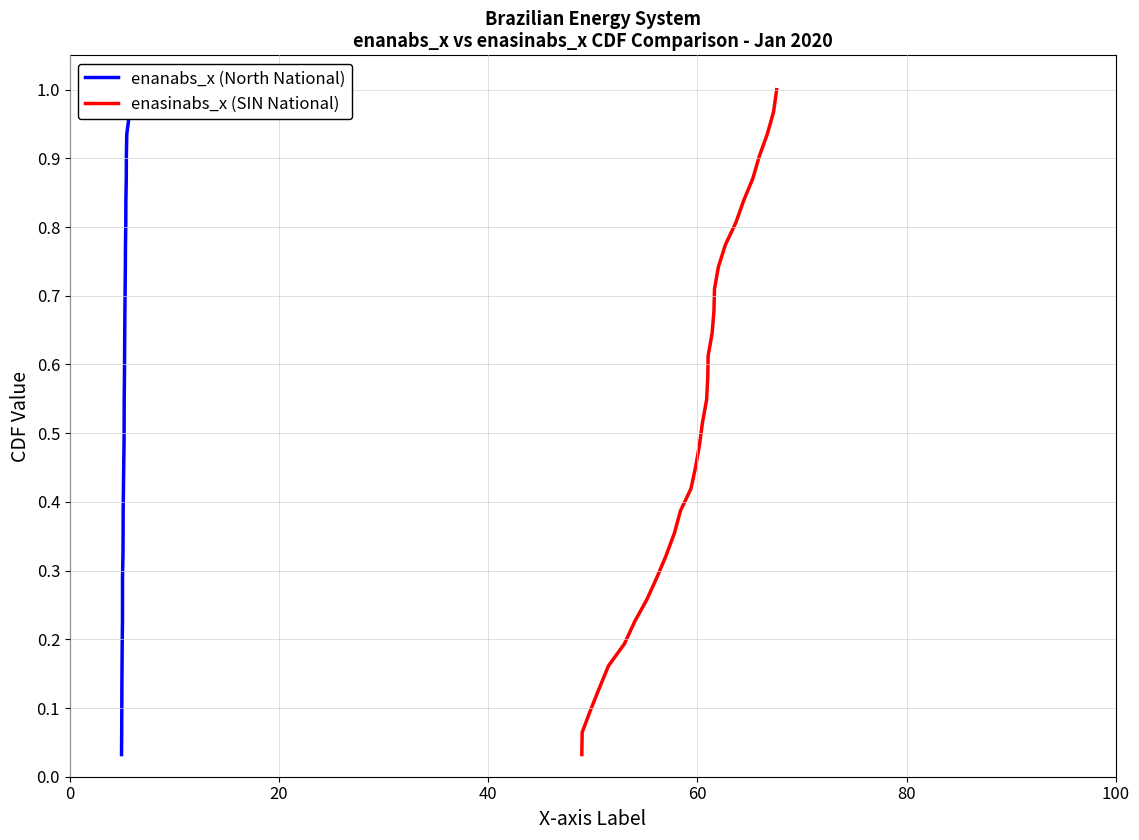

True or false: enasinabs_x (SIN National) has more than 0 interior local peaks.

False